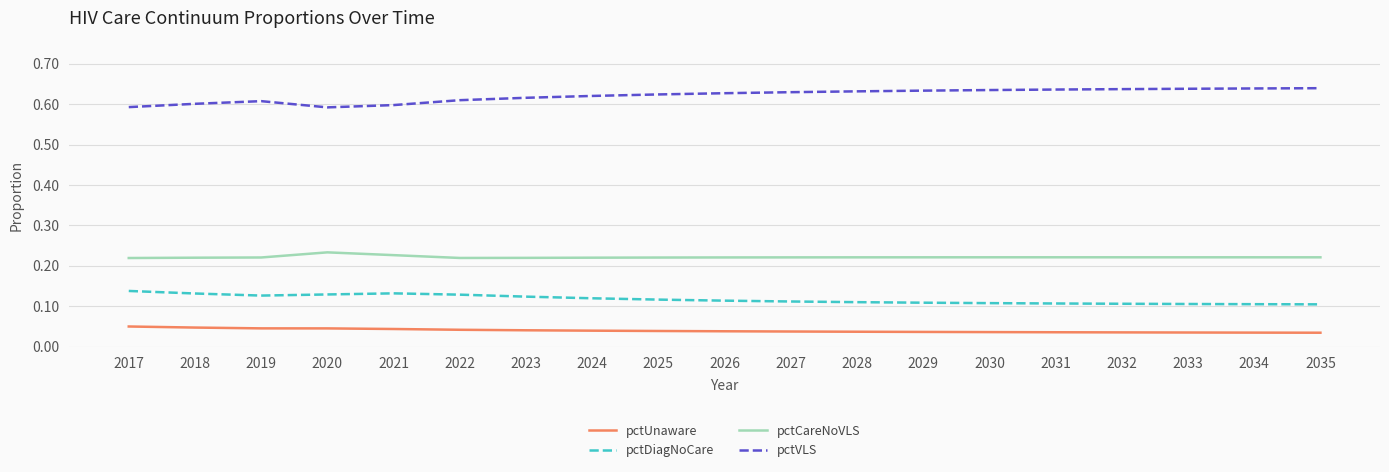

True or false: pctDiagNoCare has a value of 0.0 at 2025.

False